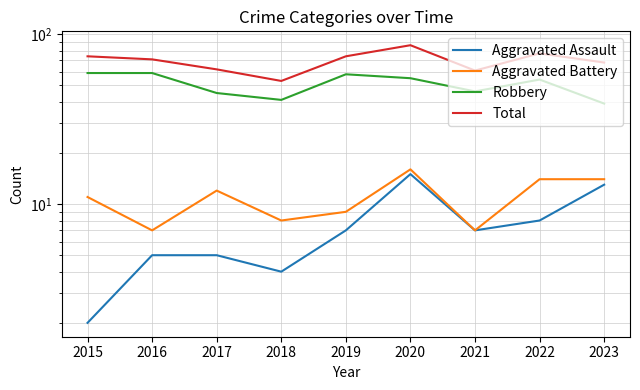

What is the difference between the highest and lowest values at 2015?

72